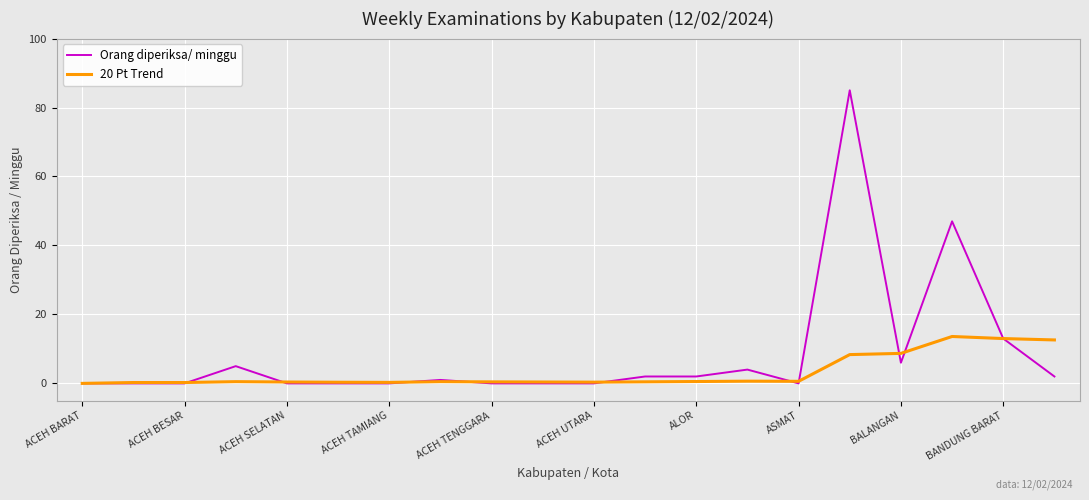

List the series in order of their overall mean, lowest first.

20 Pt Trend, Orang diperiksa/ minggu